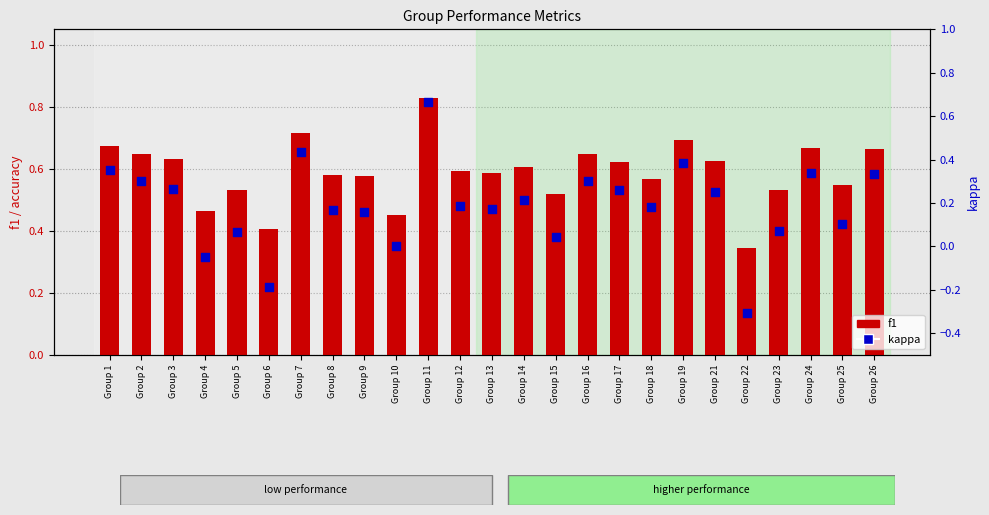

Which series contains the lowest Y value?

kappa